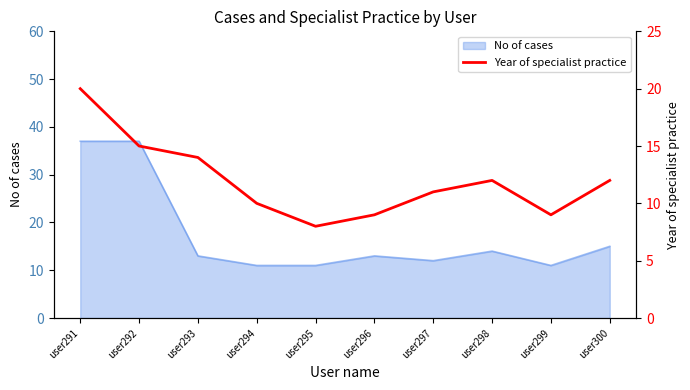

Is it true that No of cases equals 8 at user297?

False